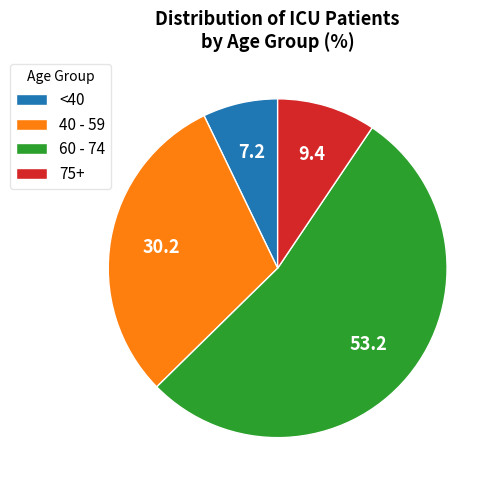

Which slice is the largest?

60 - 74